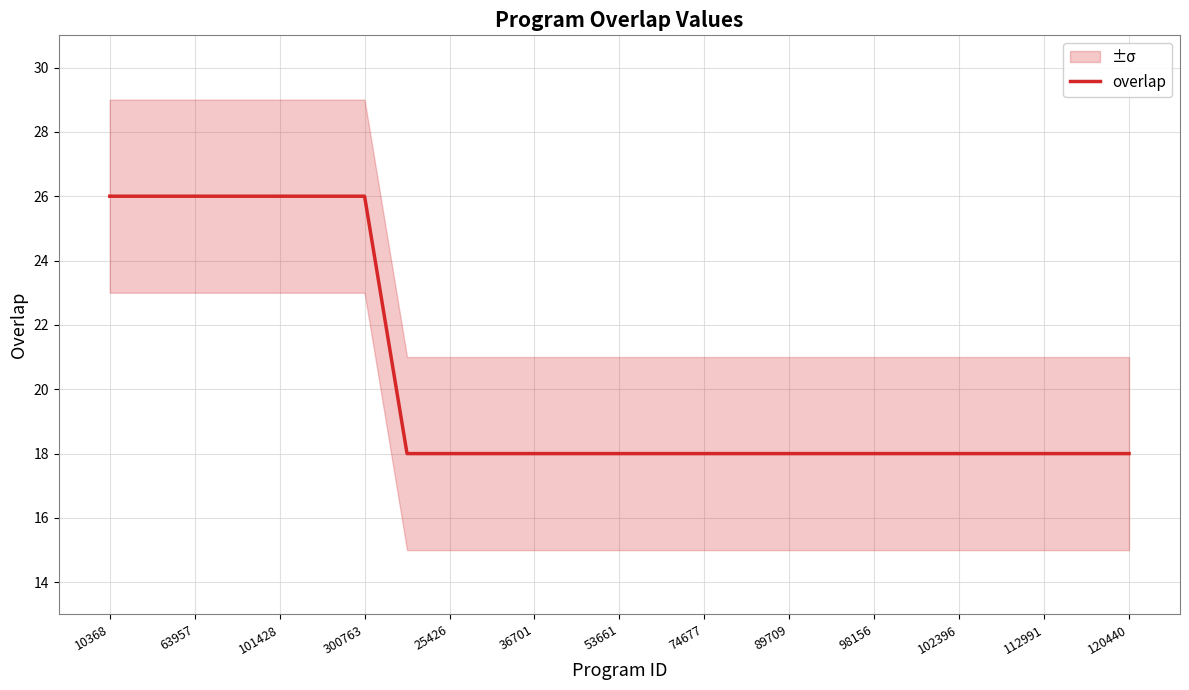

Count the values in the range 18 to 26.

25